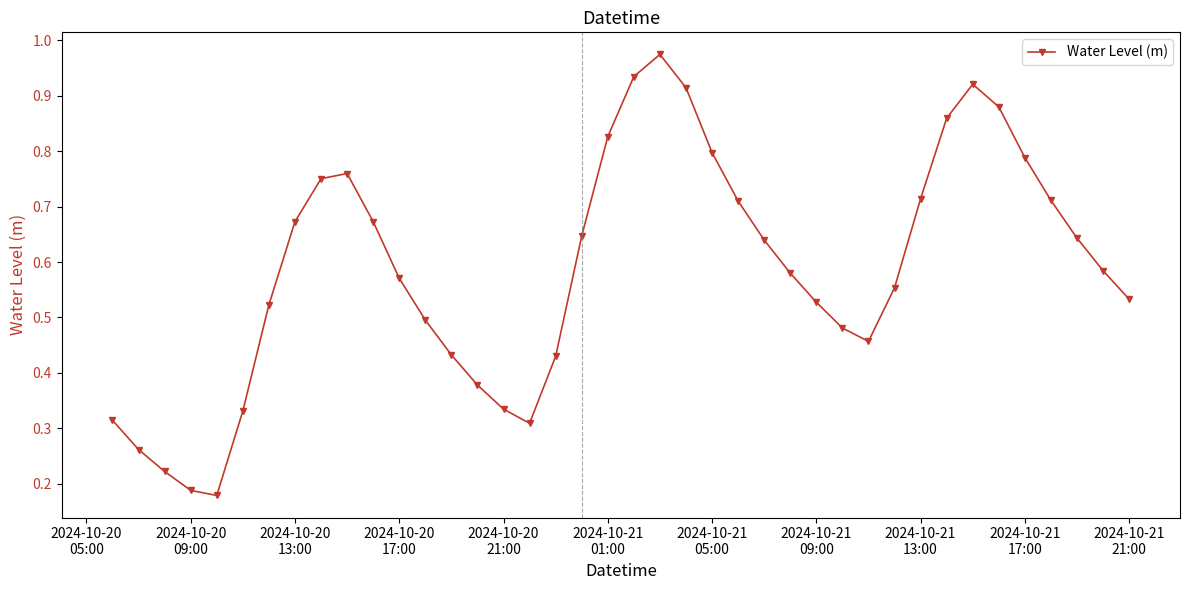

How many interior local valleys (lower than both neighbors) does the data have?

3